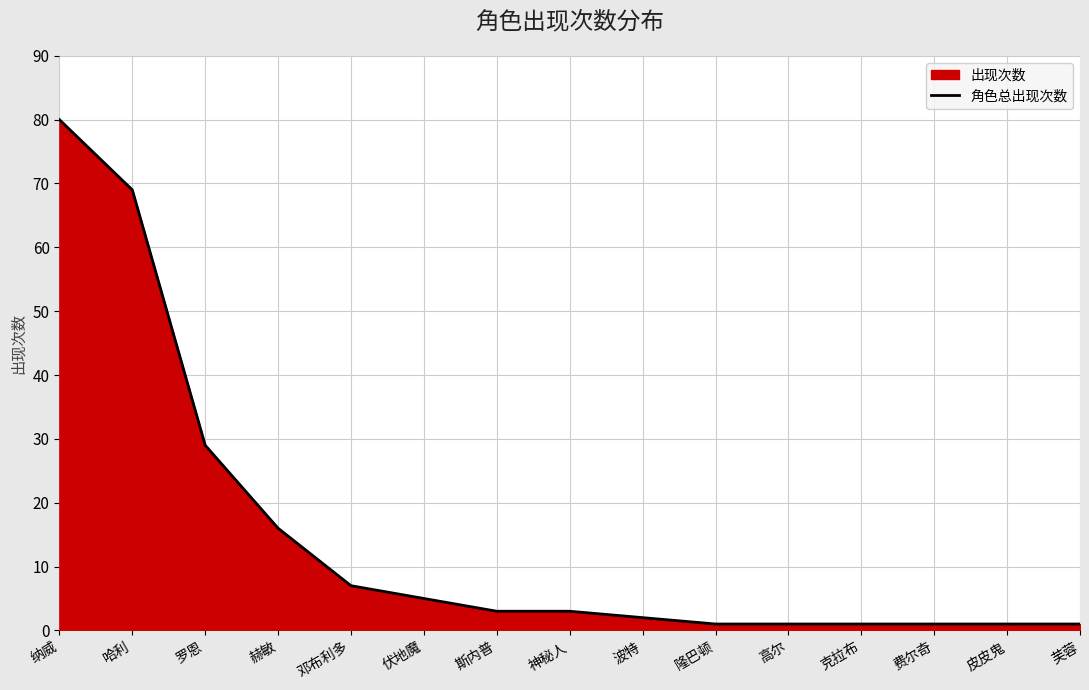

What is the difference between the values at 纳威 and 波特?

78